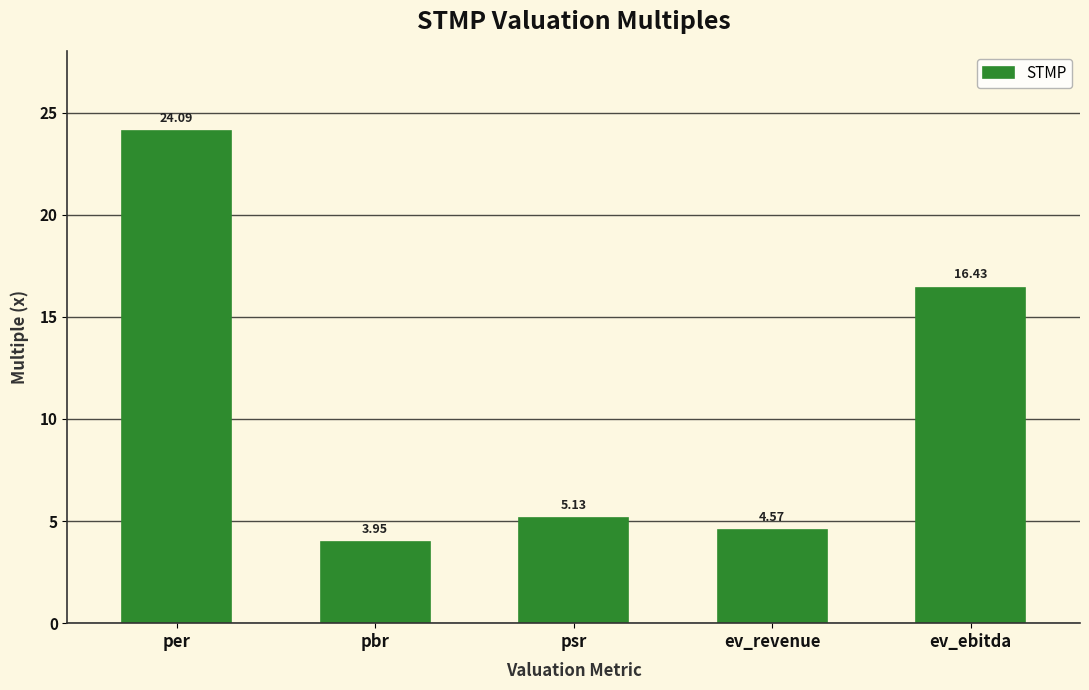

True or false: the data shows 16.4 at ev_ebitda.

True